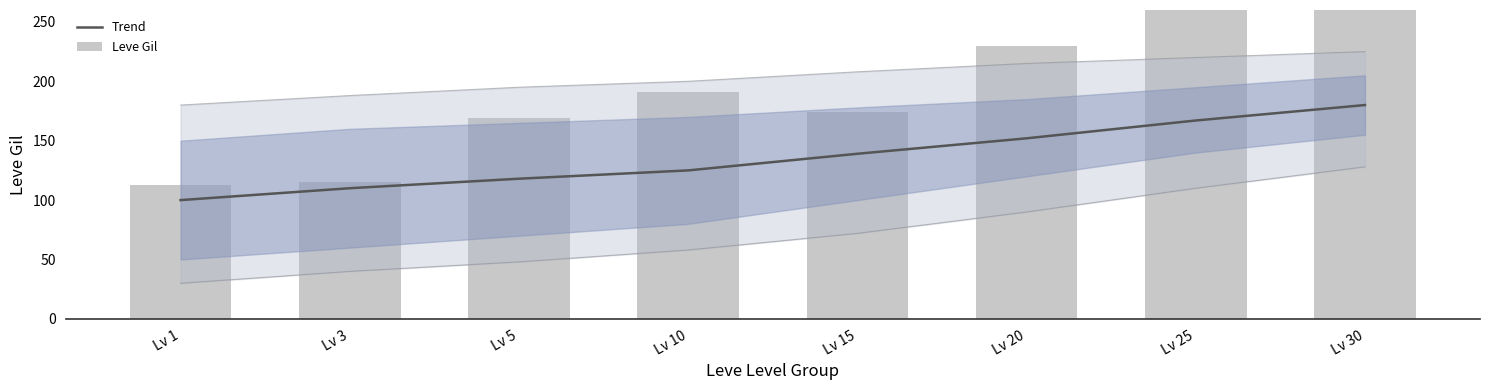

Rank the series by their maximum value, from highest to lowest.

Leve Gil, Trend